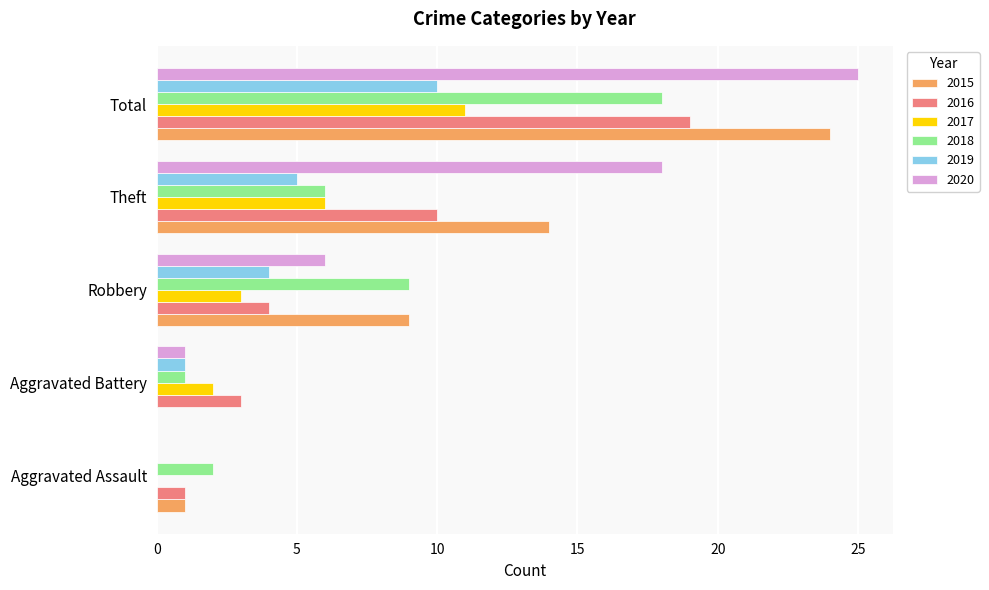

Read the 2020 value at Robbery.

6